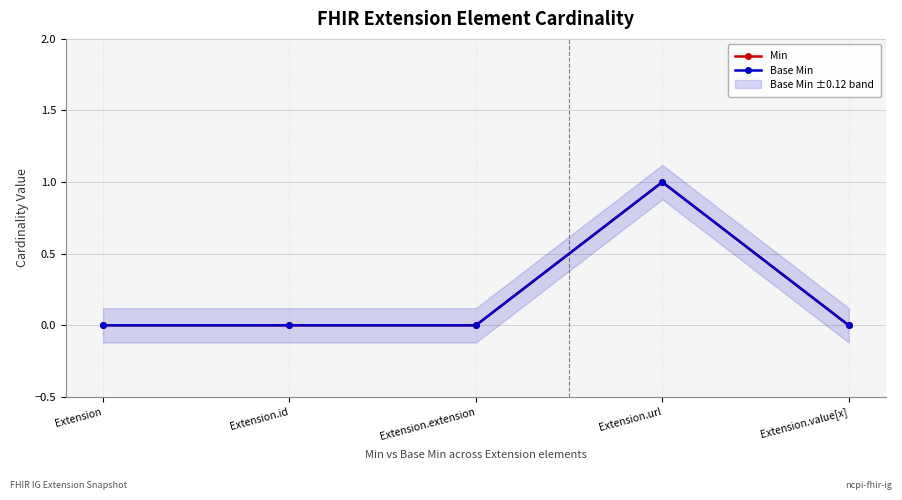

True or false: Base Min and Min intersect in this chart.

False